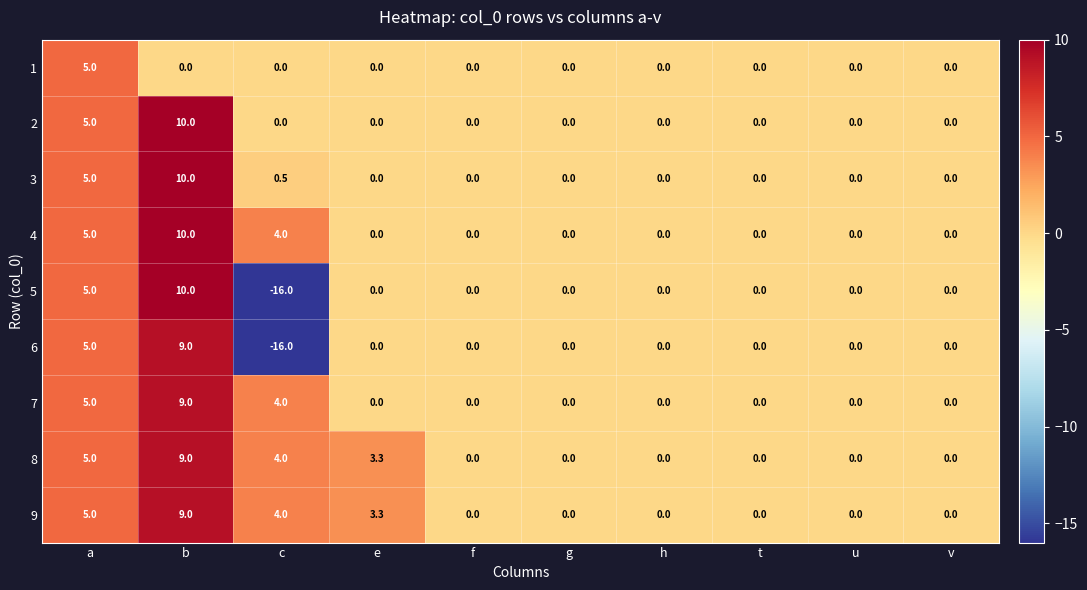

Is it true that 6 equals 0.0 at v?

True